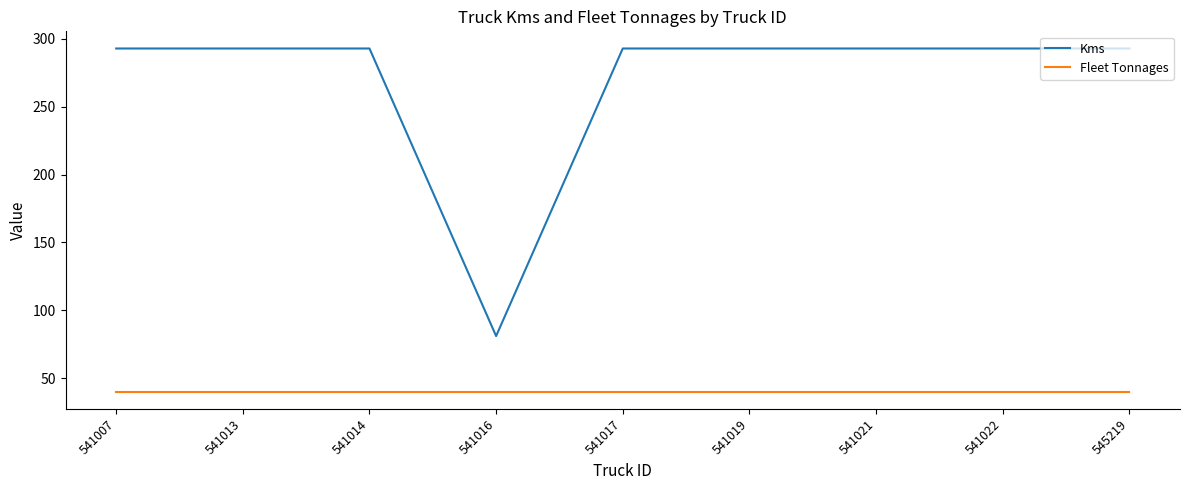

True or false: Fleet Tonnages and Kms cross at least once.

False